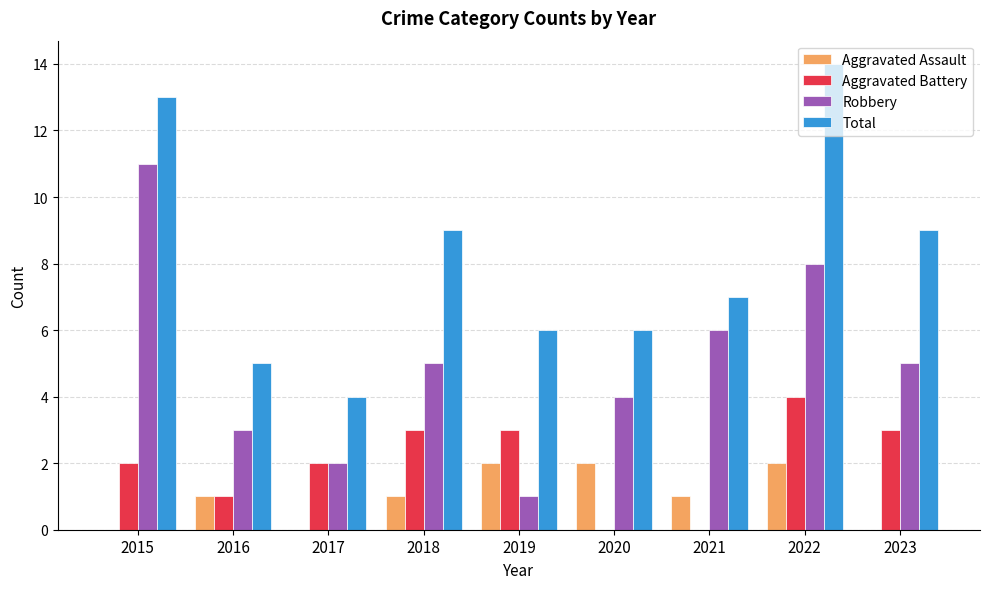

What is the sum of the Aggravated Assault values at 2022 and 2018?

3